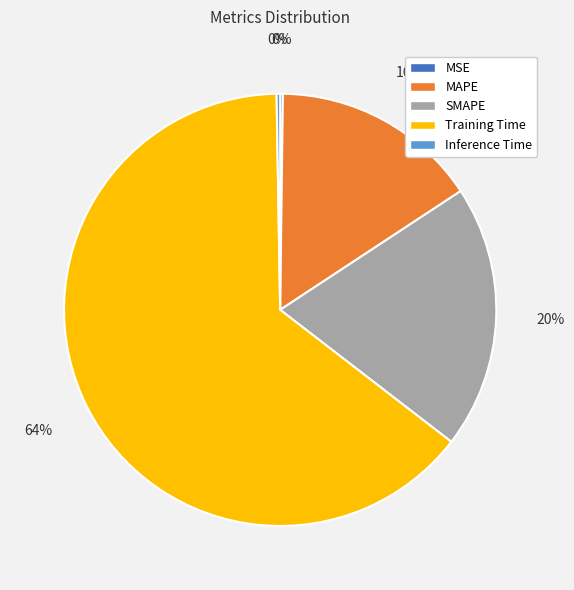

The SMAPE slice represents 20% of the pie. True or false?

True